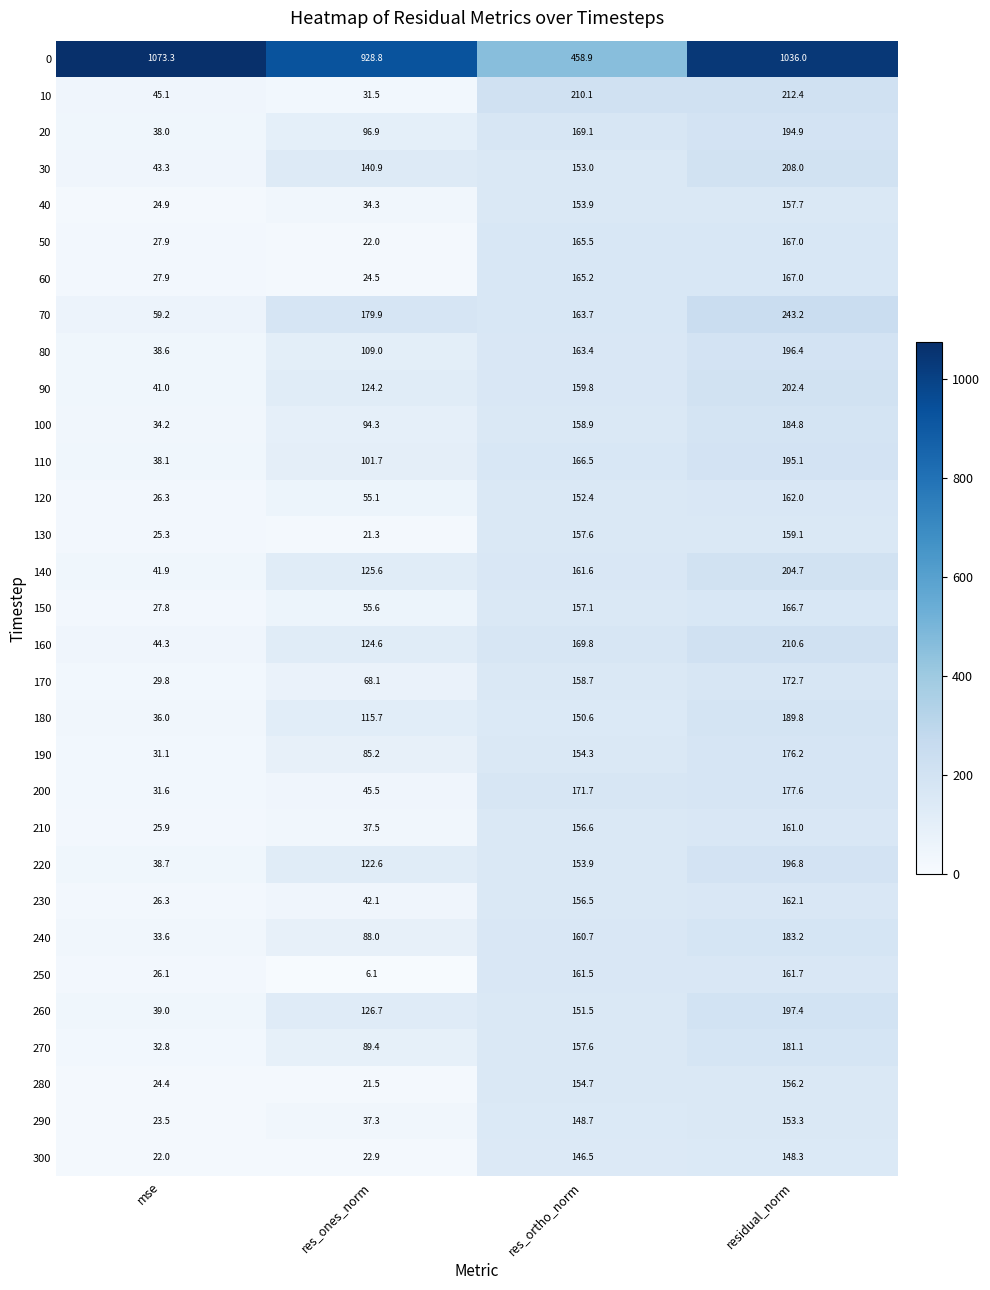

Which category has the lowest value across all series?

res_ones_norm